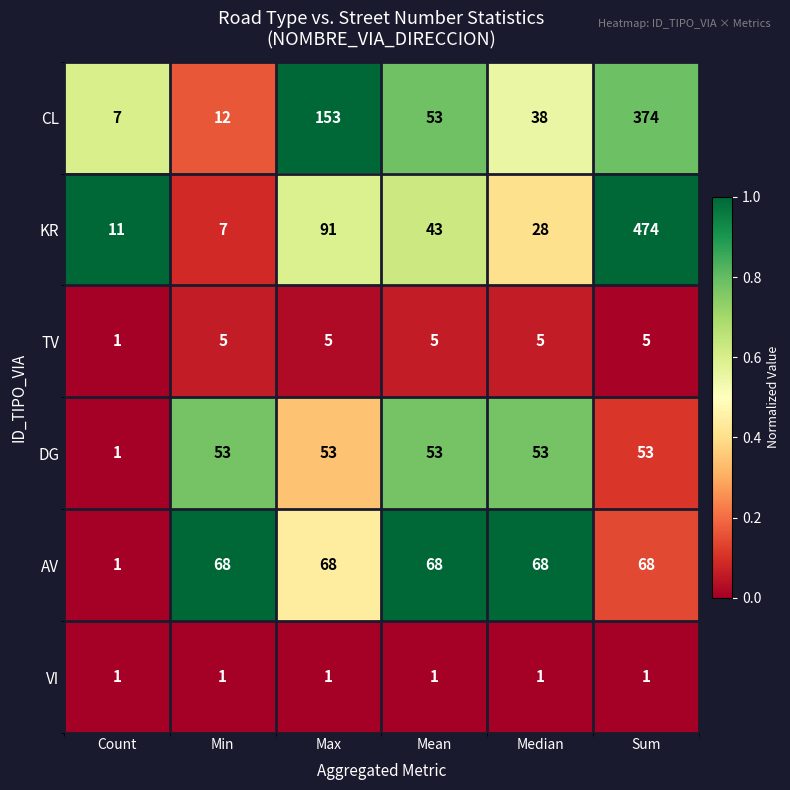

How many series are shown in this chart?

6